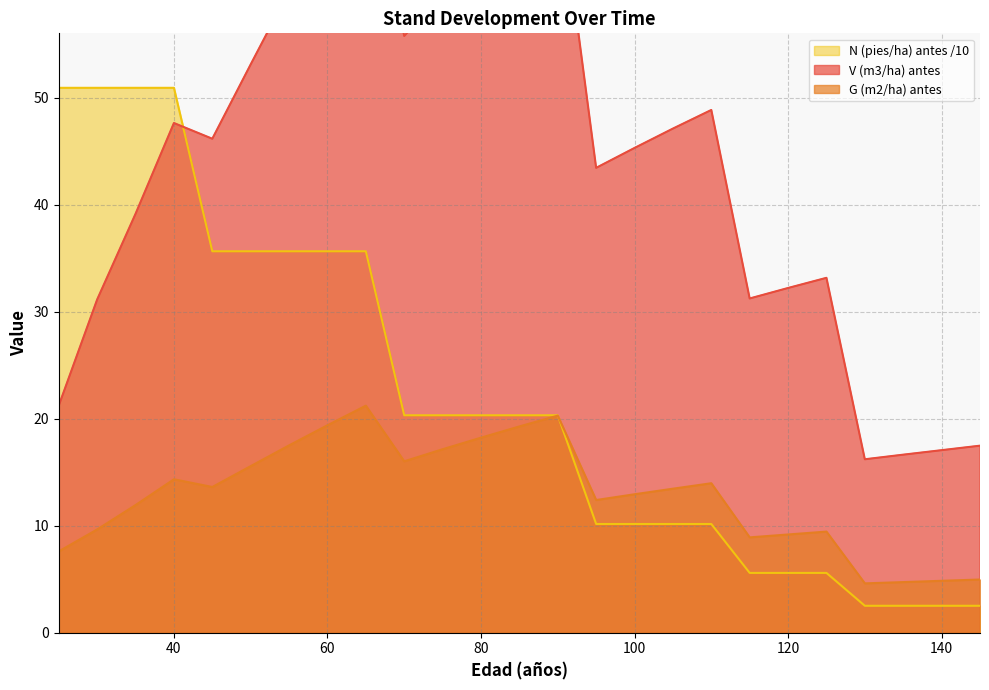

What is the value of the V (m3/ha) antes point at the 25th from the left?

17.5